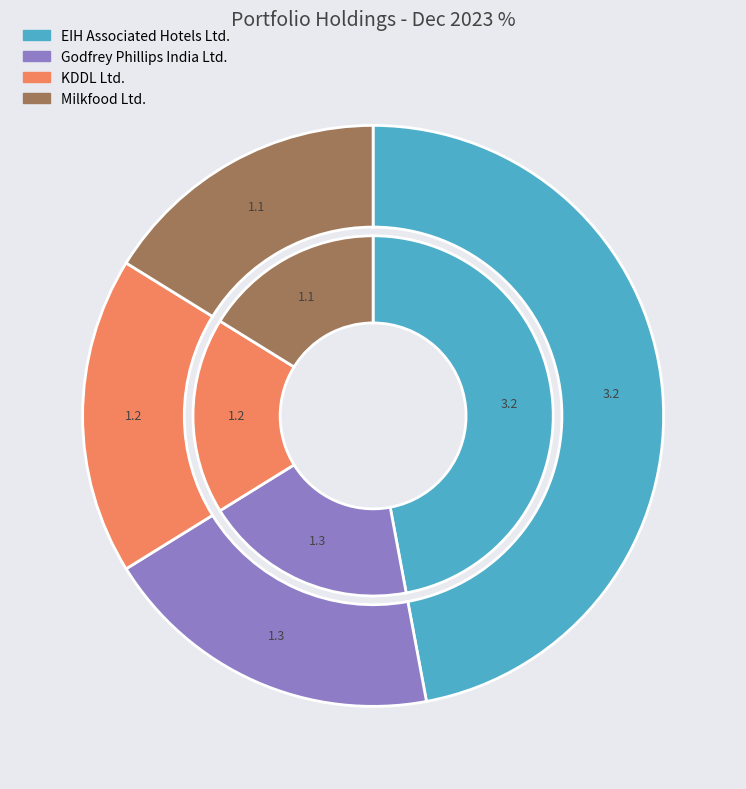

Do Milkfood Ltd. and EIH Associated Hotels Ltd. together represent more than half of the pie?

Yes